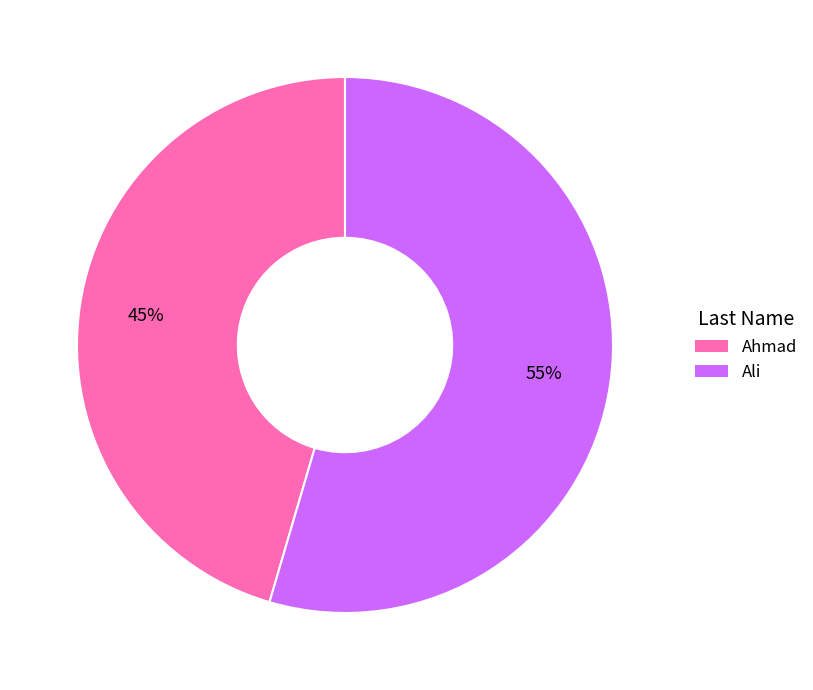

To the nearest percent, what is the combined percentage of Ali and Ahmad?

100%